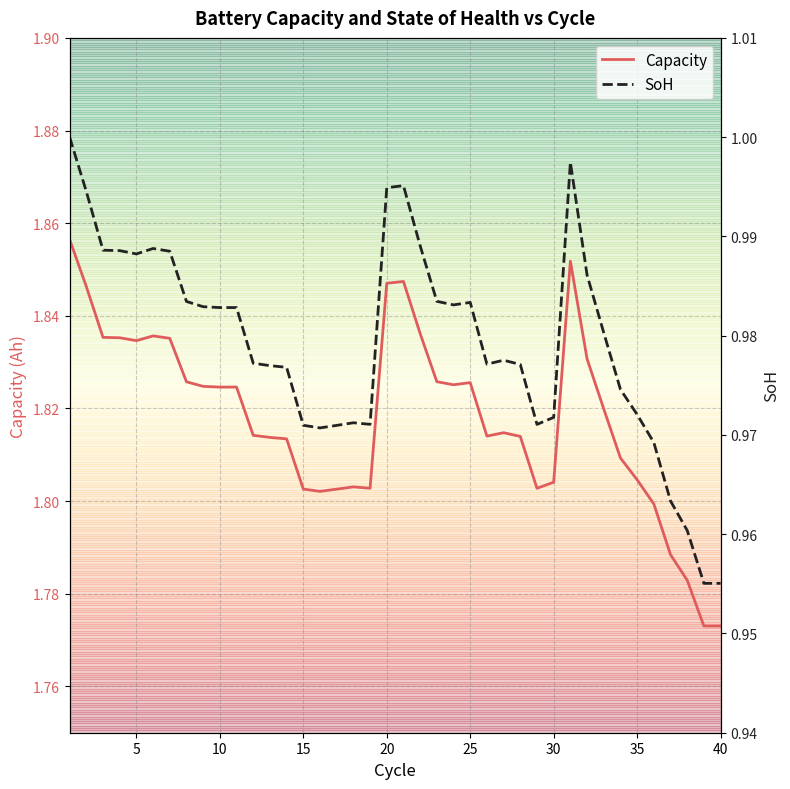

What is the lowest value of the Capacity series?

1.8